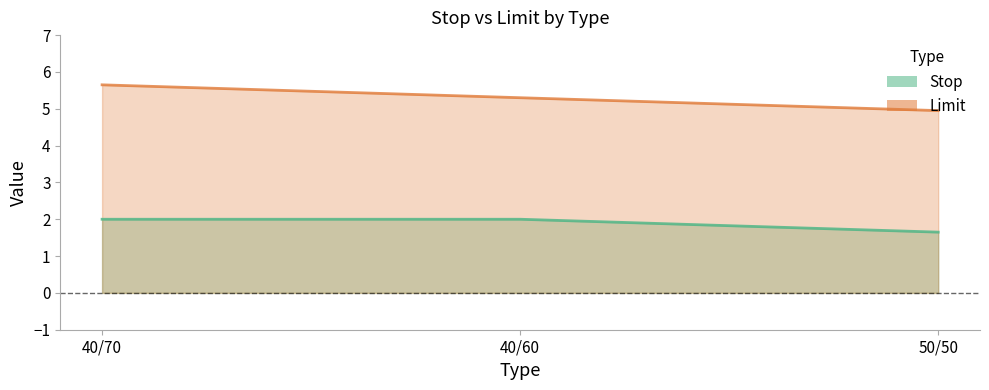

What is the highest value of the Limit series?

5.7